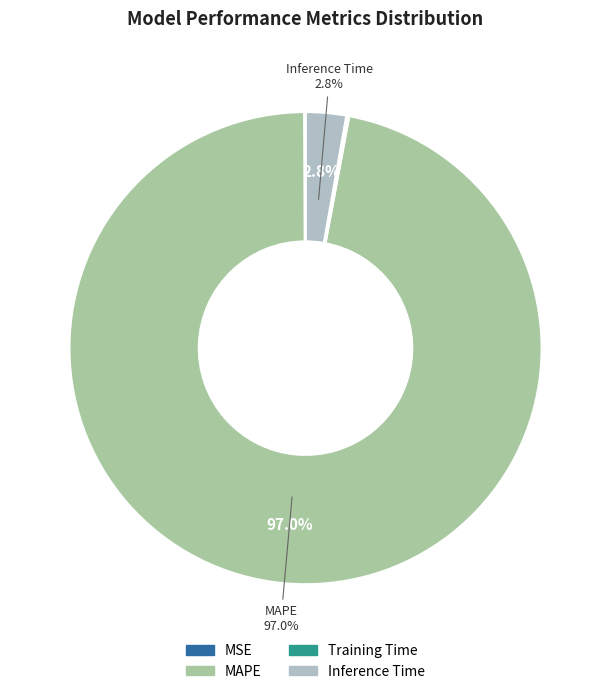

The Inference Time slice represents 1% of the pie. True or false?

False